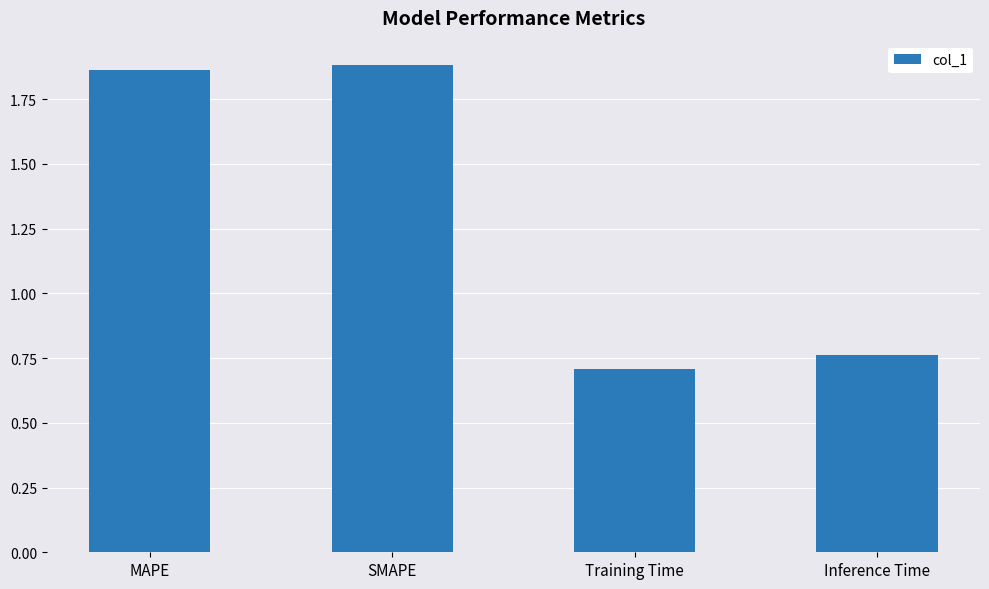

How many bars are there in total?

4